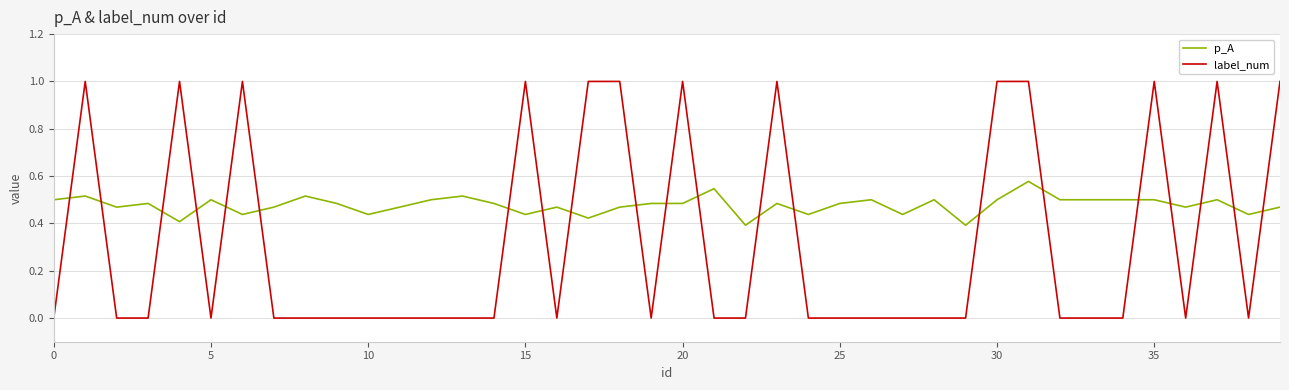

Count the p_A values in the range 0 to 1.

40